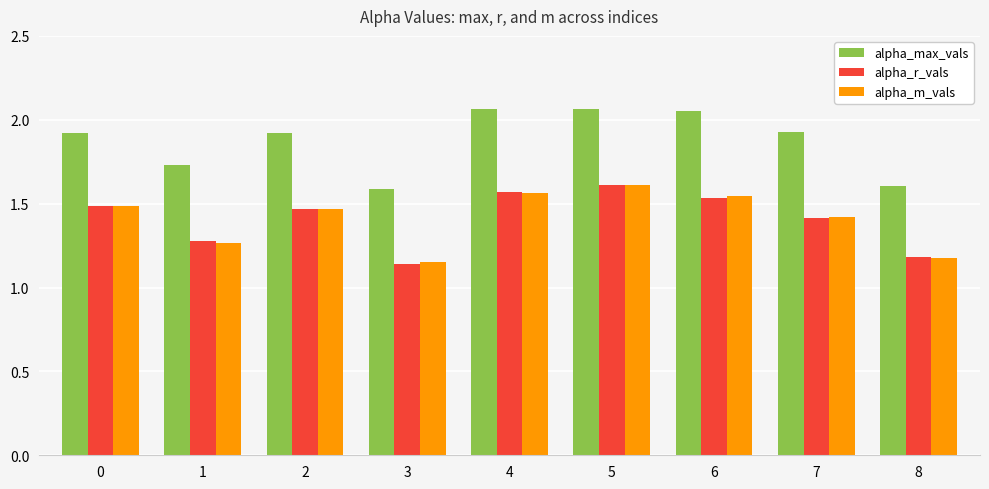

What is the difference between the highest and lowest values at 8?

0.4